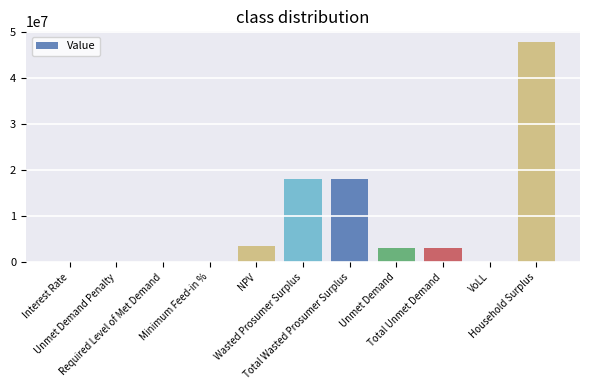

What is the maximum value shown in the chart?

47698419.4